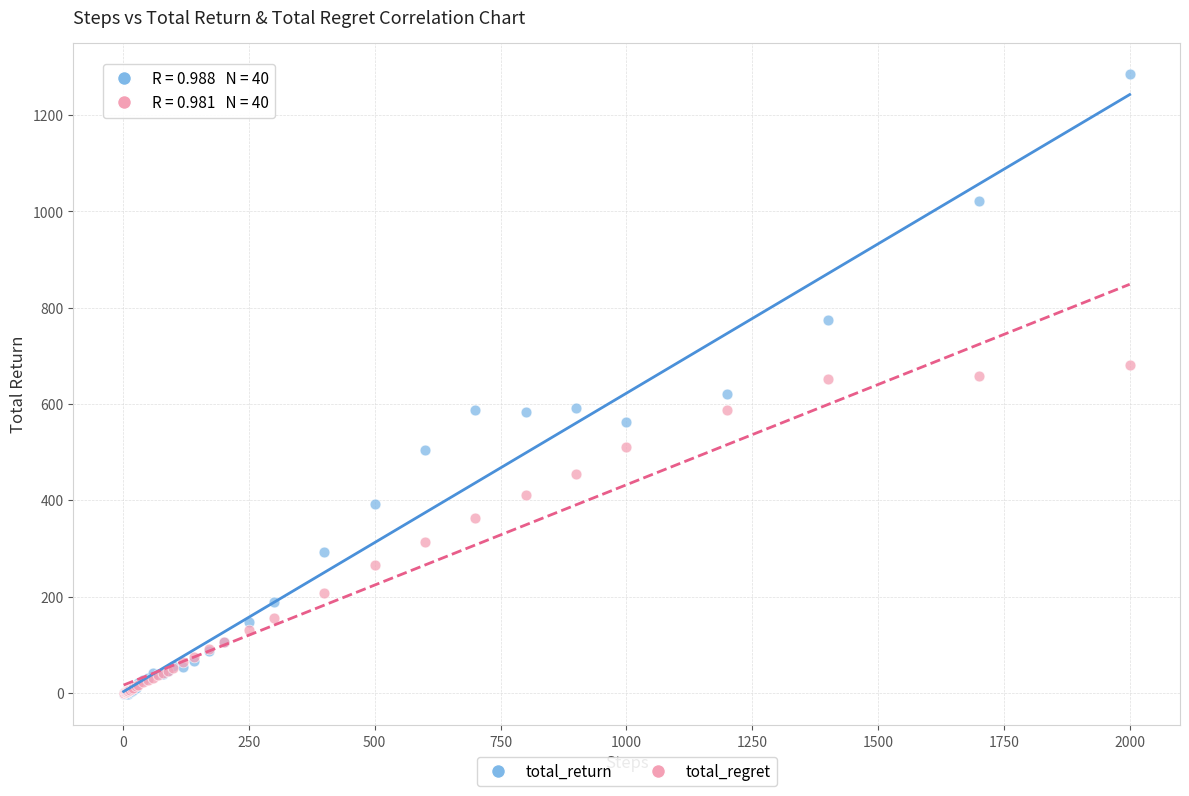

What are all the series names shown in the legend?

total_return, total_regret